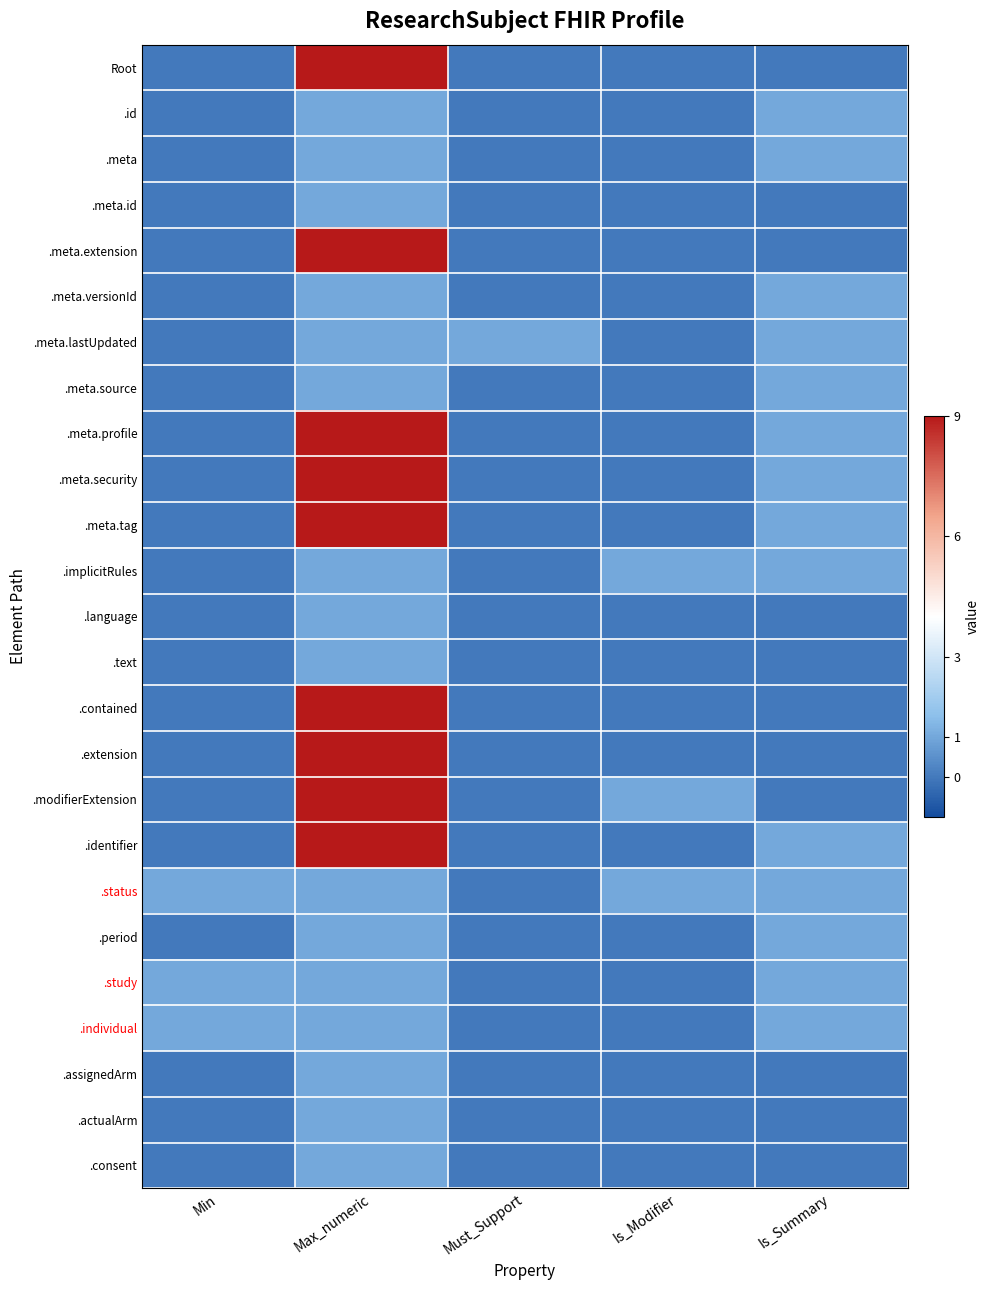

At Is_Modifier, list the series in order from smallest to largest.

Root, .id, .meta, .meta.id, .meta.extension, .meta.versionId, .meta.lastUpdated, .meta.source, .meta.profile, .meta.security, .meta.tag, .language, .text, .contained, .extension, .identifier, .period, .study, .individual, .assignedArm, .actualArm, .consent, .implicitRules, .modifierExtension, .status